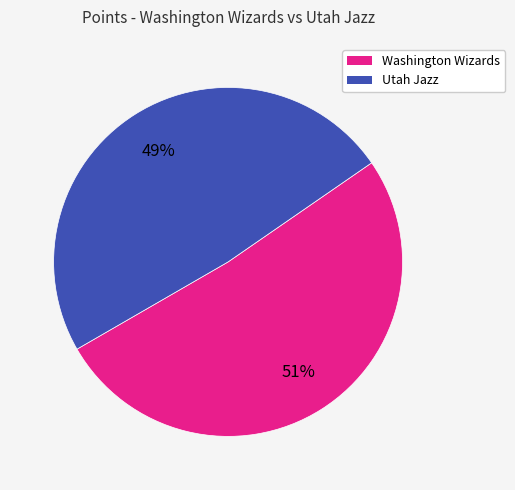

Is there a majority slice in this chart?

Yes